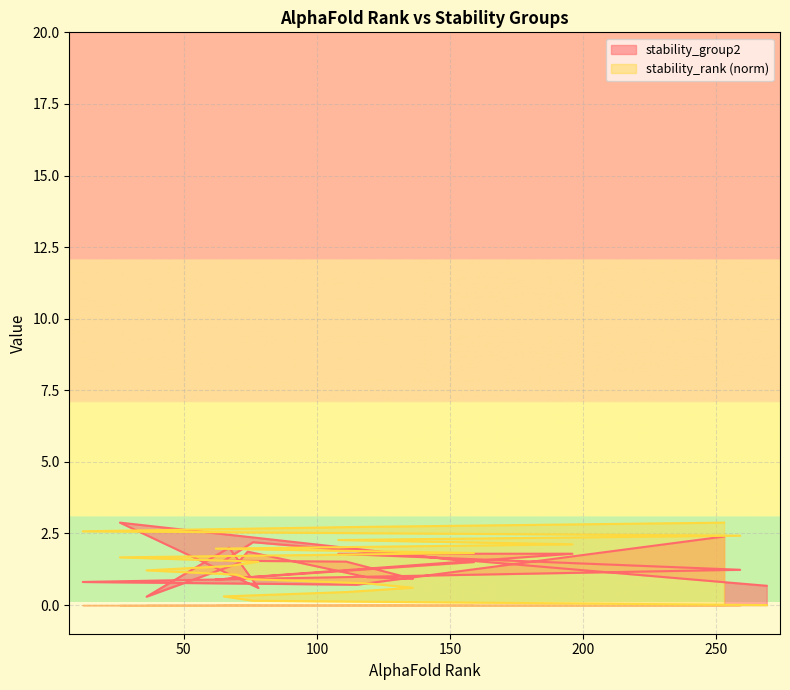

What is the label of the 14th point from the left?

62